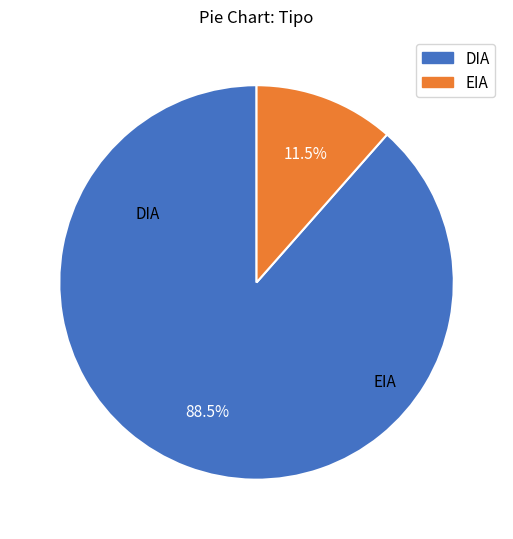

True or false: DIA accounts for 77% of the total.

False